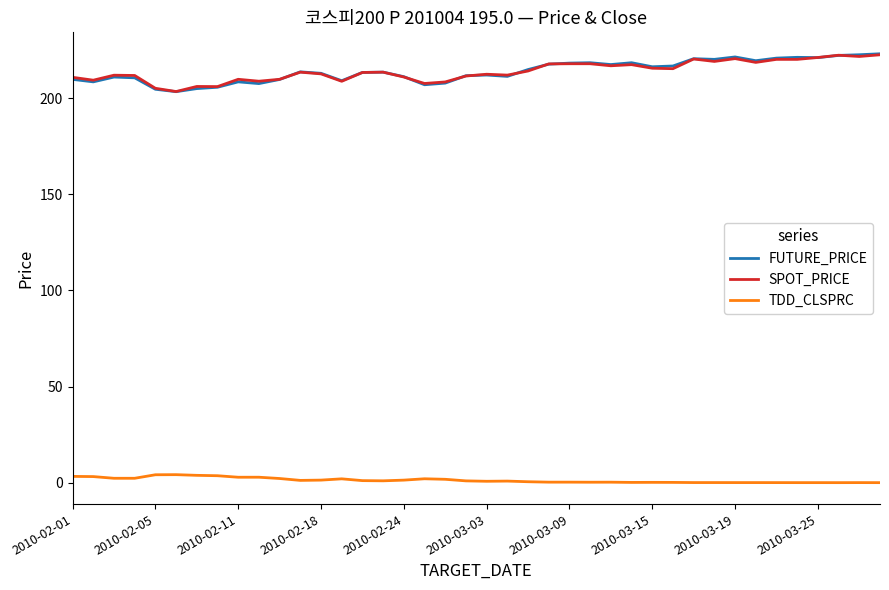

What is the maximum value for FUTURE_PRICE?

223.0